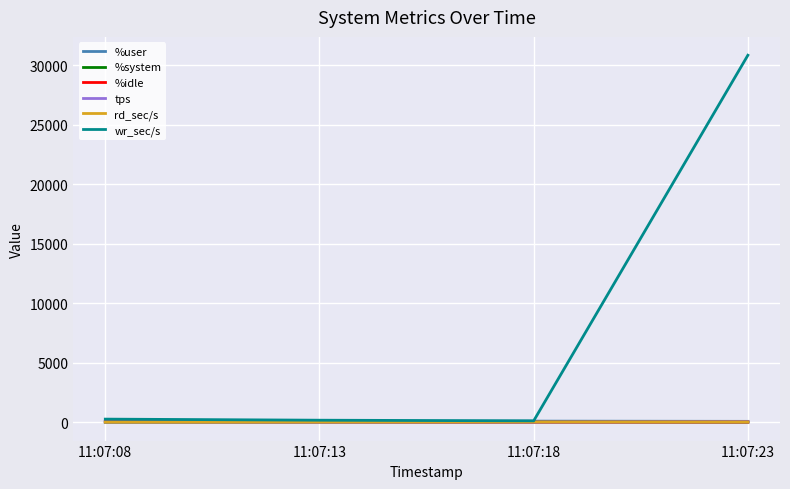

Which series has the largest total across all categories?

wr_sec/s